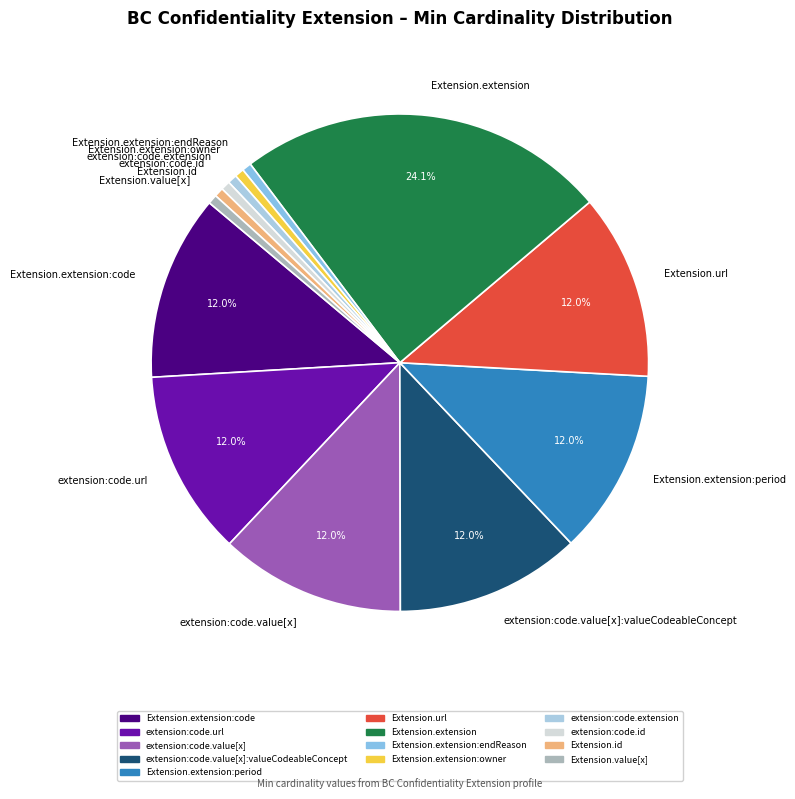

What percentage is NOT represented by Extension.extension:period?

88.0%